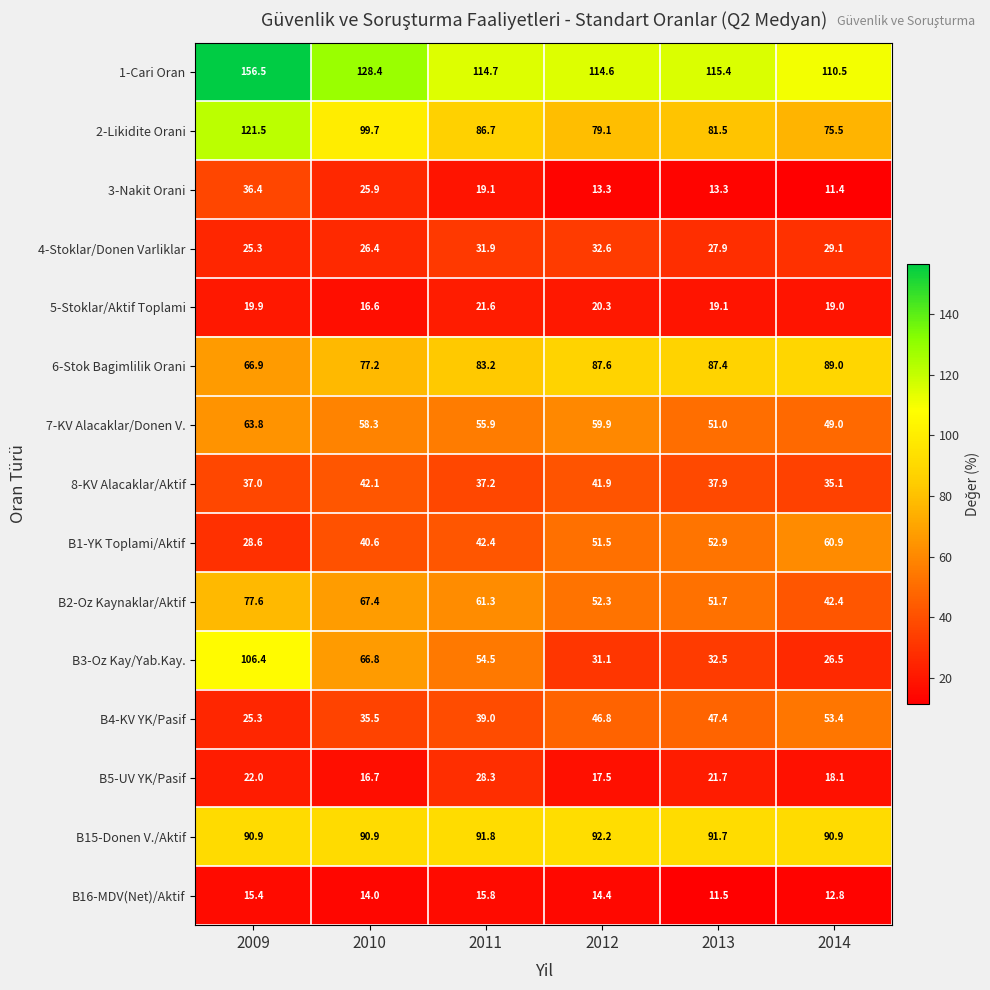

Which series changed the most between 2009 and 2013?

B3-Oz Kay/Yab.Kay.